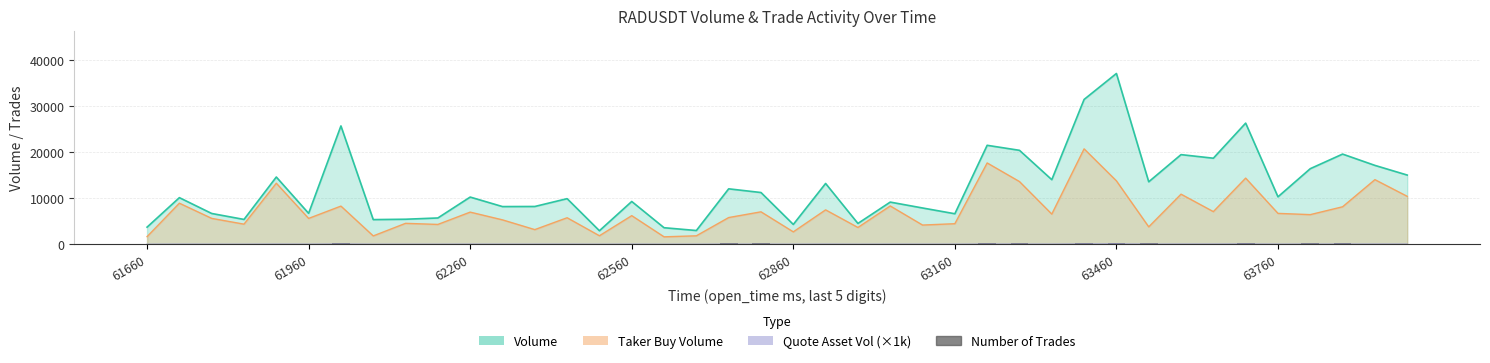

What is the label of the 14th bar from the left?

13